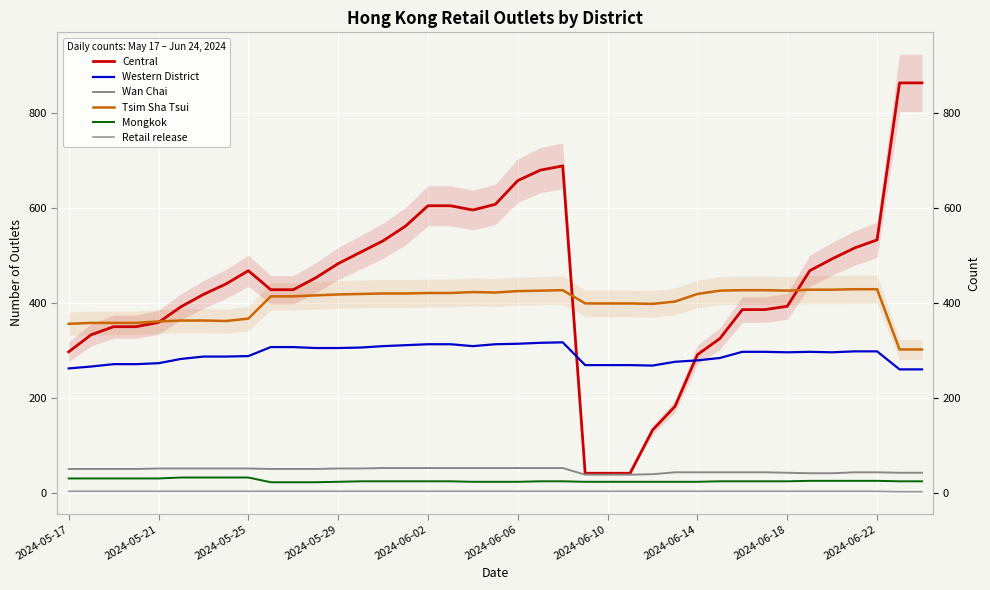

What is the maximum value for Central?

864